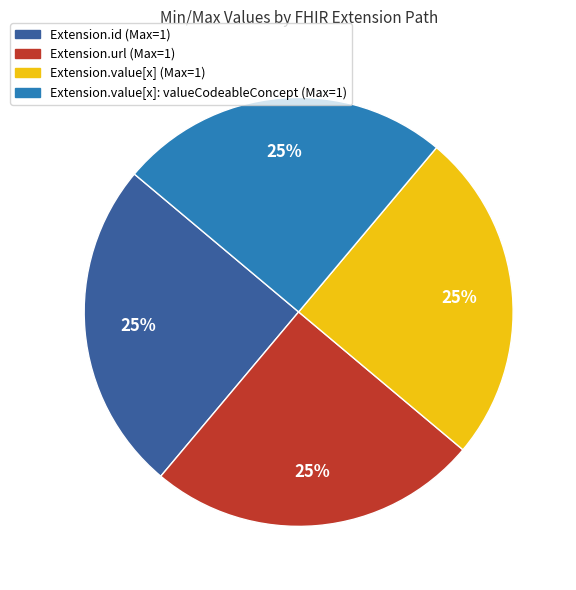

To the nearest percent, what is the average slice percentage?

25%